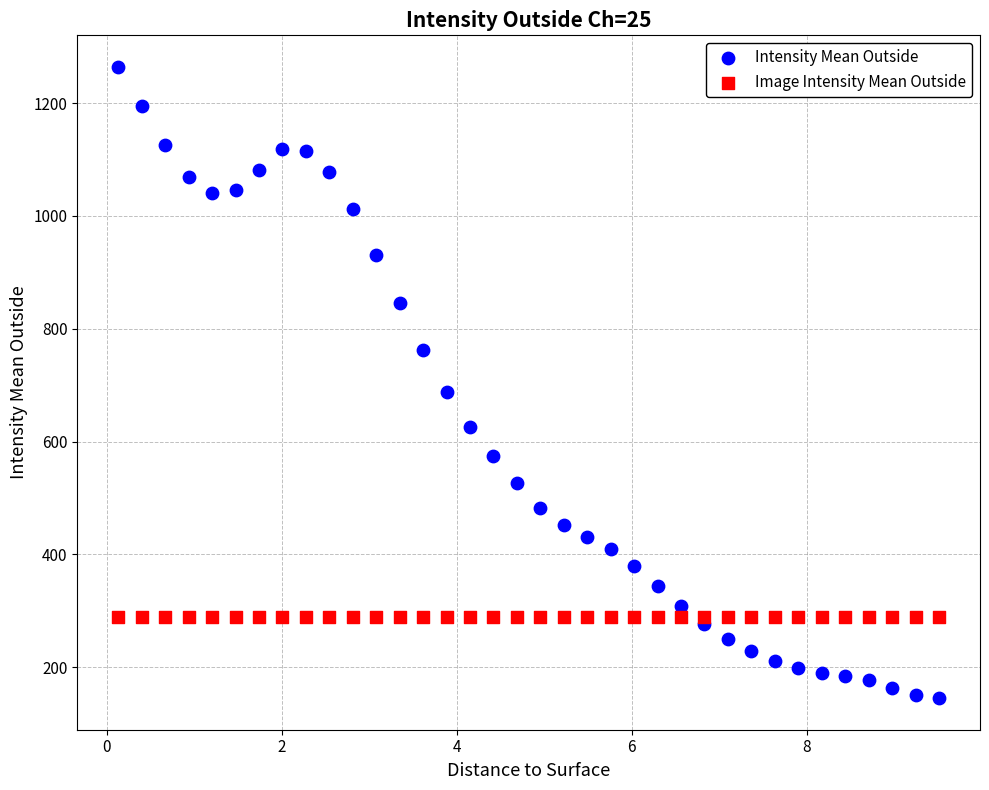

Which series reaches the maximum Y coordinate?

Intensity Mean Outside